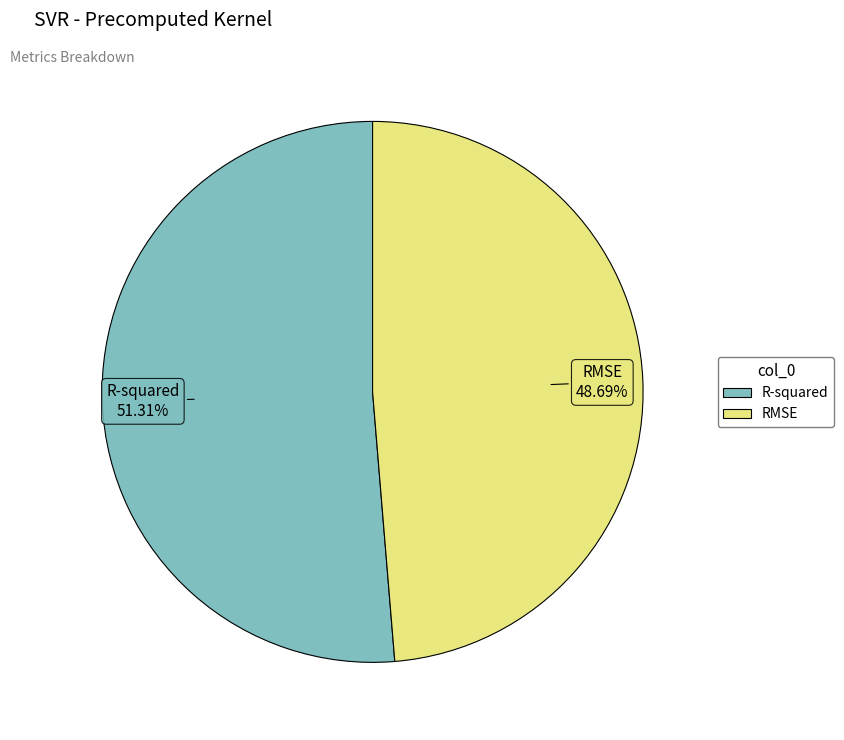

What is the smallest slice in the pie chart?

RMSE